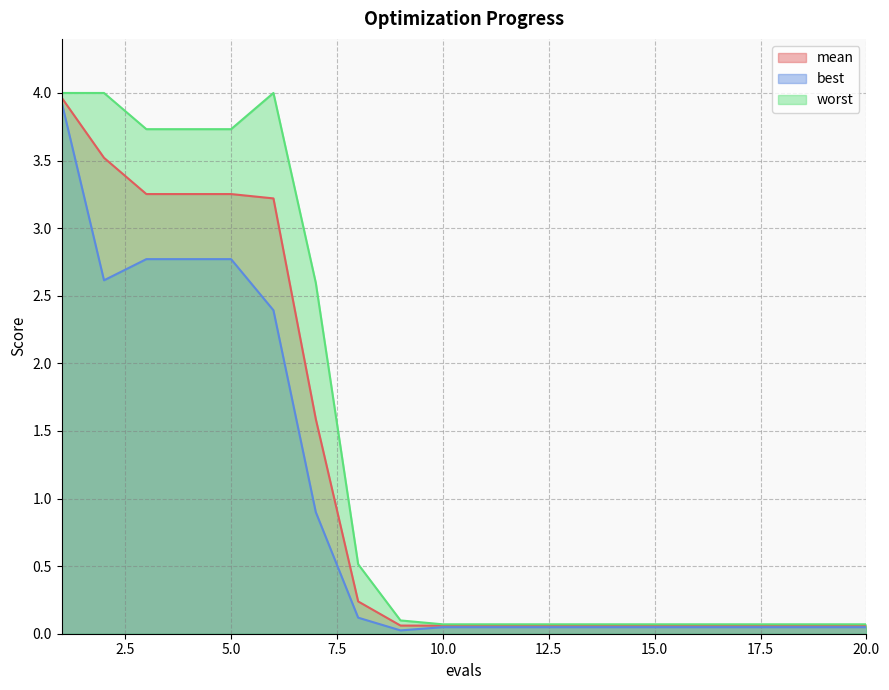

List the series in order of their peak value, highest first.

worst, mean, best